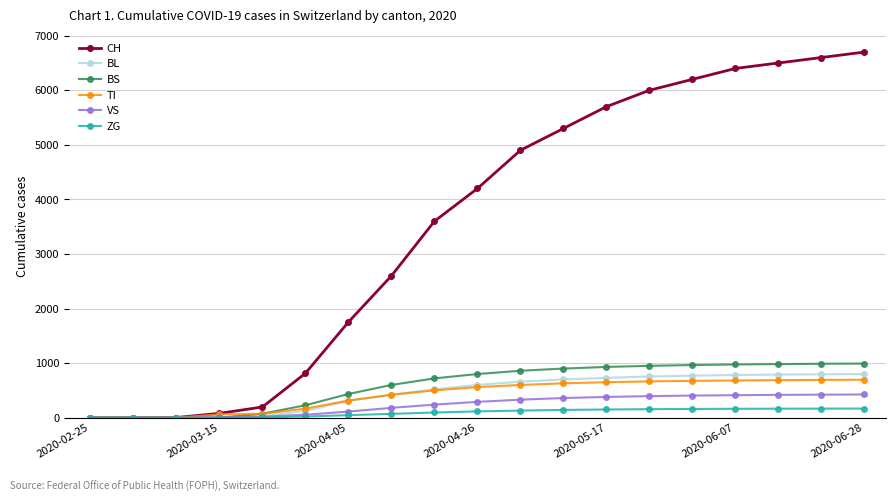

Which series has the largest range (max minus min)?

CH